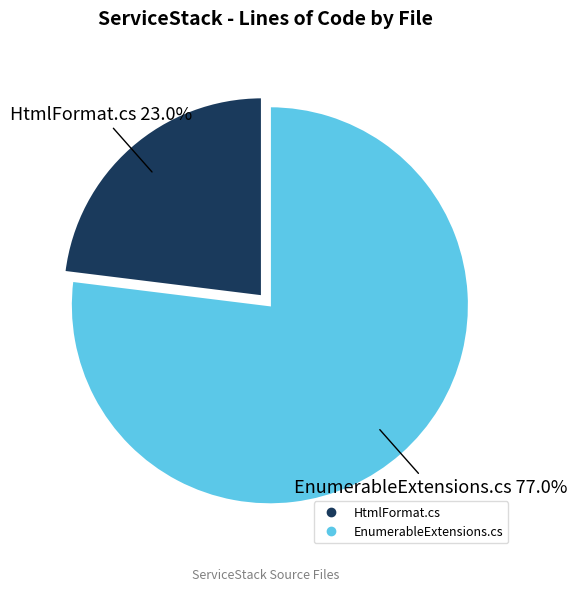

To the nearest percent, what percentage of the pie is EnumerableExtensions.cs?

77%